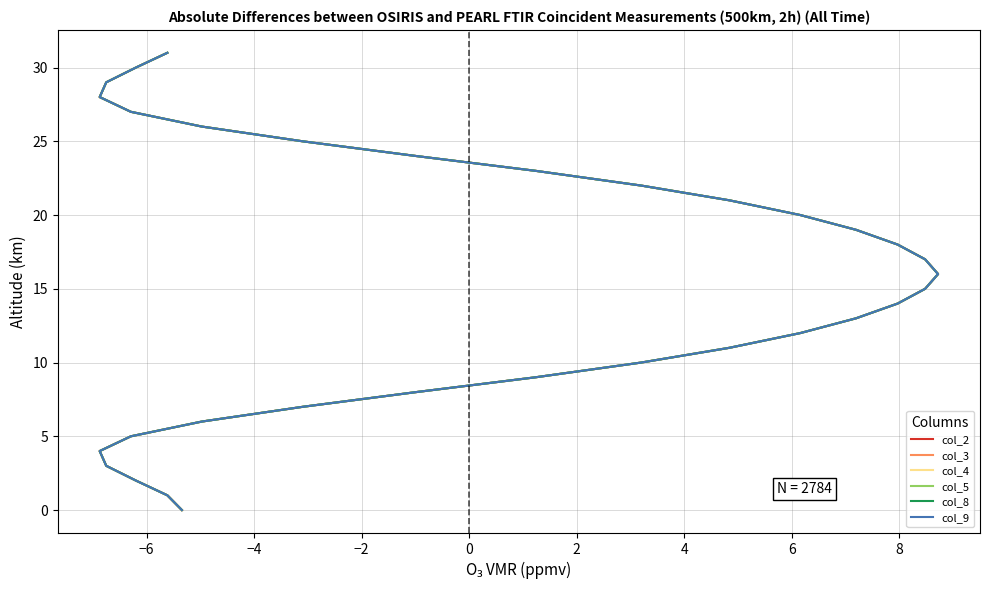

True or false: col_9 and col_3 cross at least once.

False